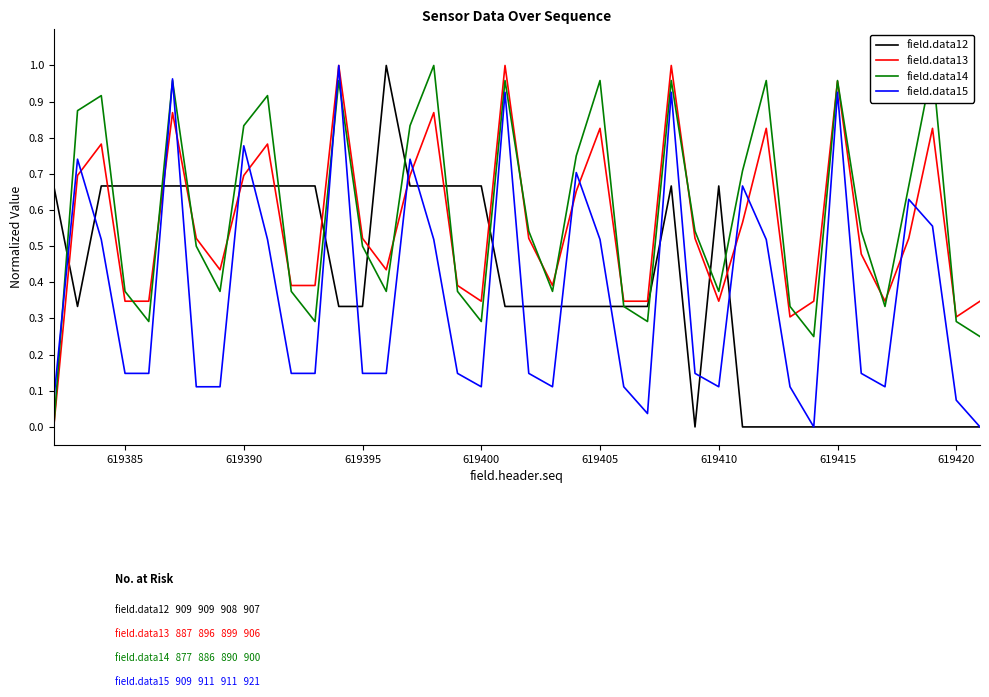

What are all the series names shown in the legend?

field.data12, field.data13, field.data14, field.data15